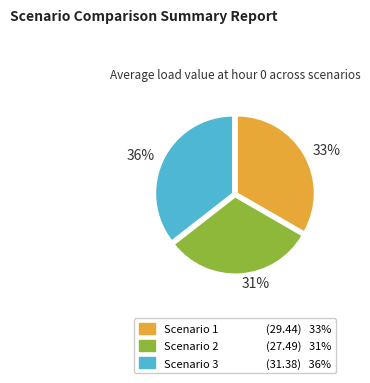

Is it true that Scenario 1 is 25% of the pie?

False